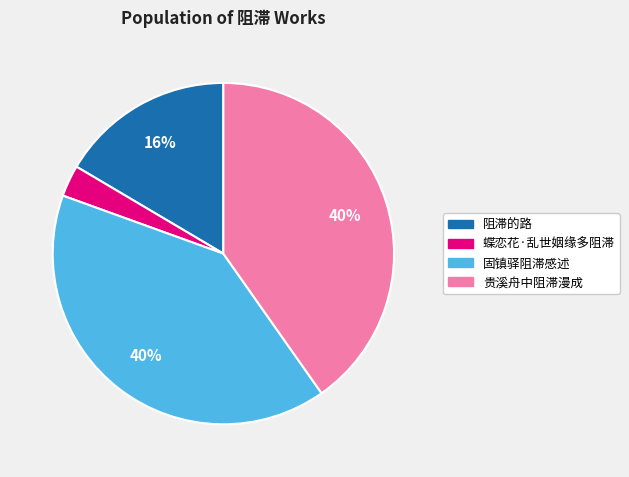

Is the sum of 固镇驿阻滞感述 and 蝶恋花·乱世姻缘多阻滞 greater than half?

No